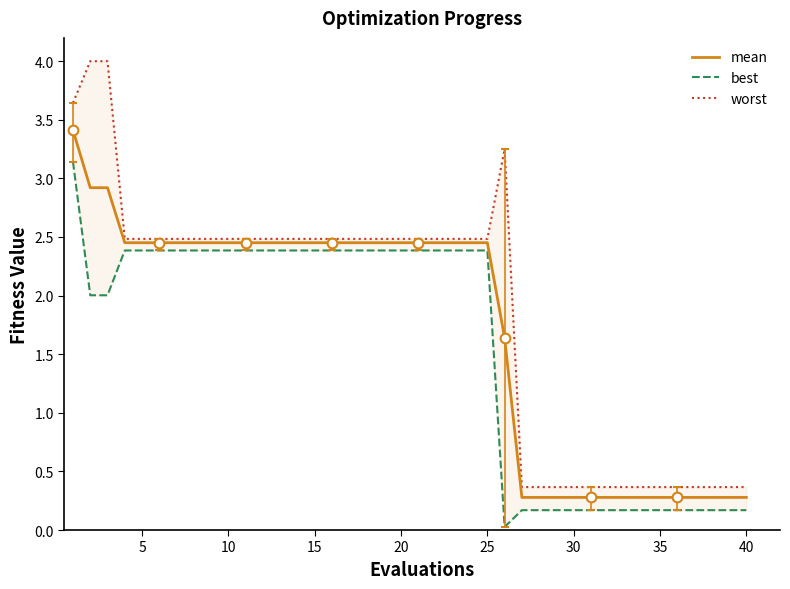

What are all the series names shown in the legend?

mean, best, worst